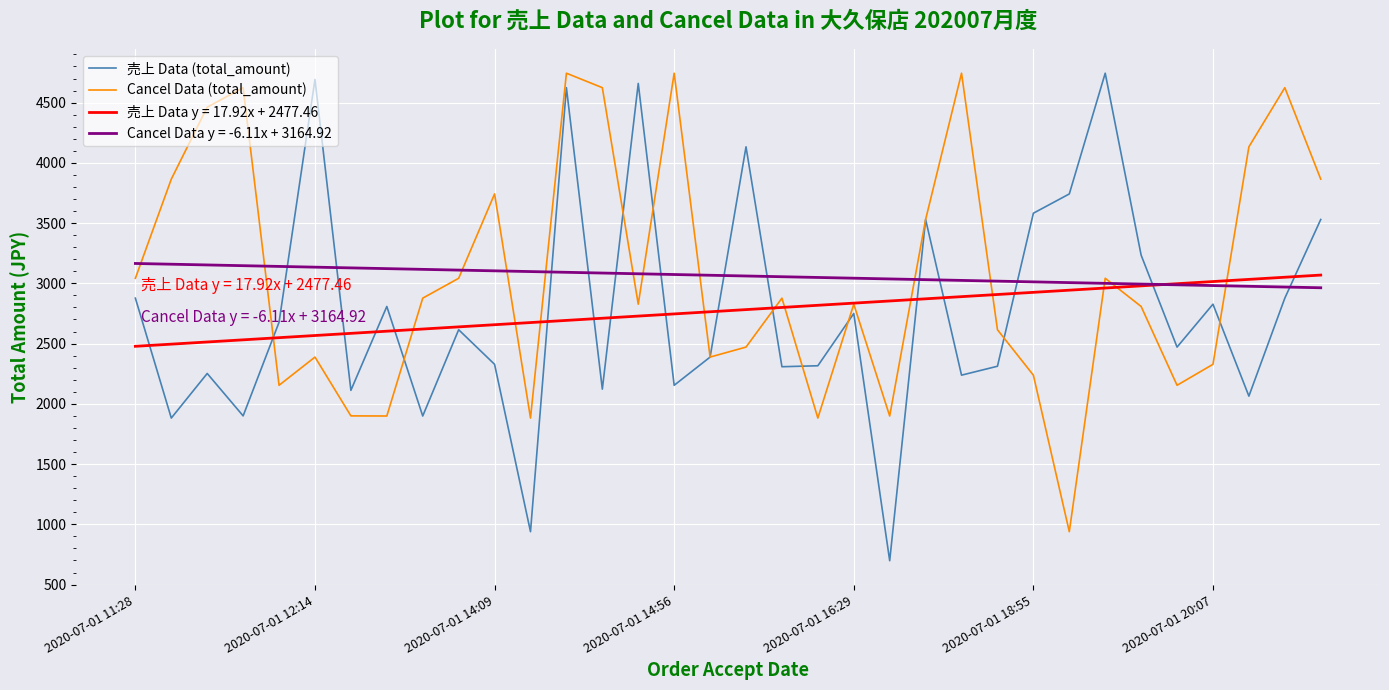

What is the smallest value displayed?

698.0